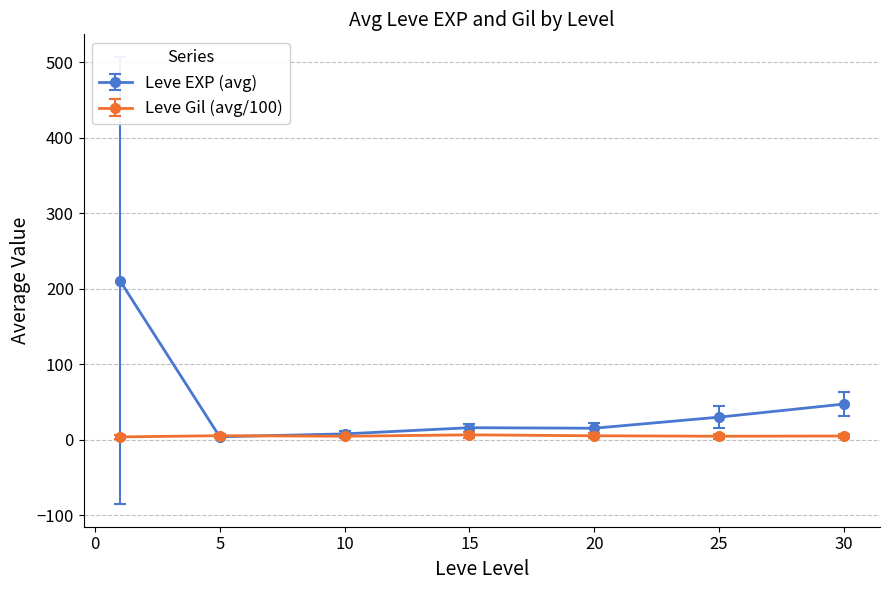

What are all the series names shown in the legend?

Leve EXP (avg), Leve Gil (avg/100)